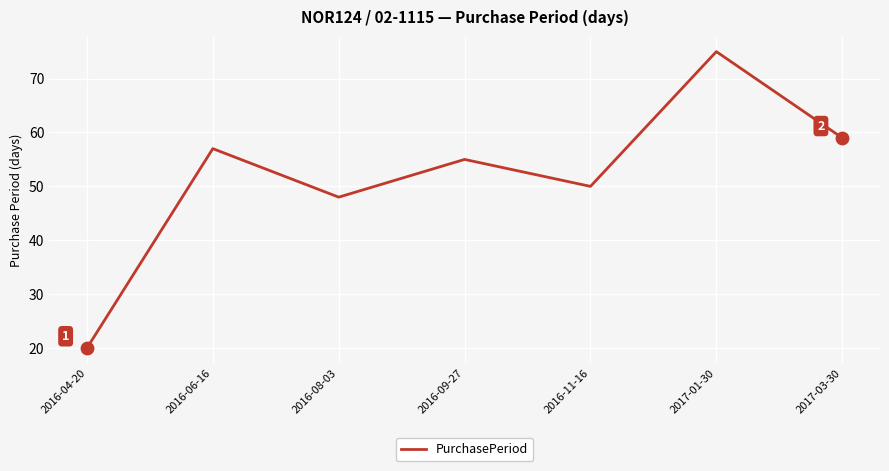

Approximately how many times larger is the value at 2016-11-16 compared to 2016-08-03?

1.0